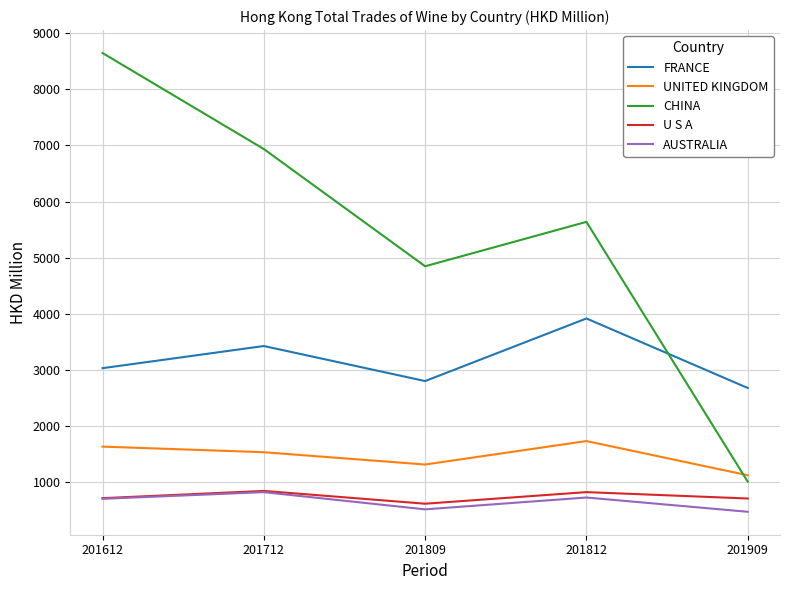

True or false: UNITED KINGDOM and AUSTRALIA intersect in this chart.

False